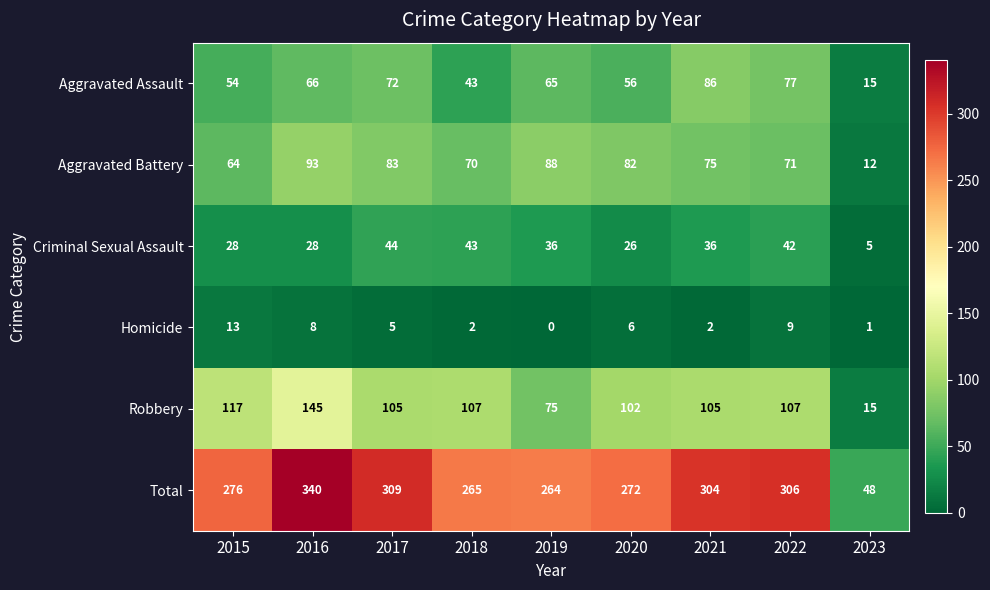

Which label corresponds to the smallest value in the chart?

2019